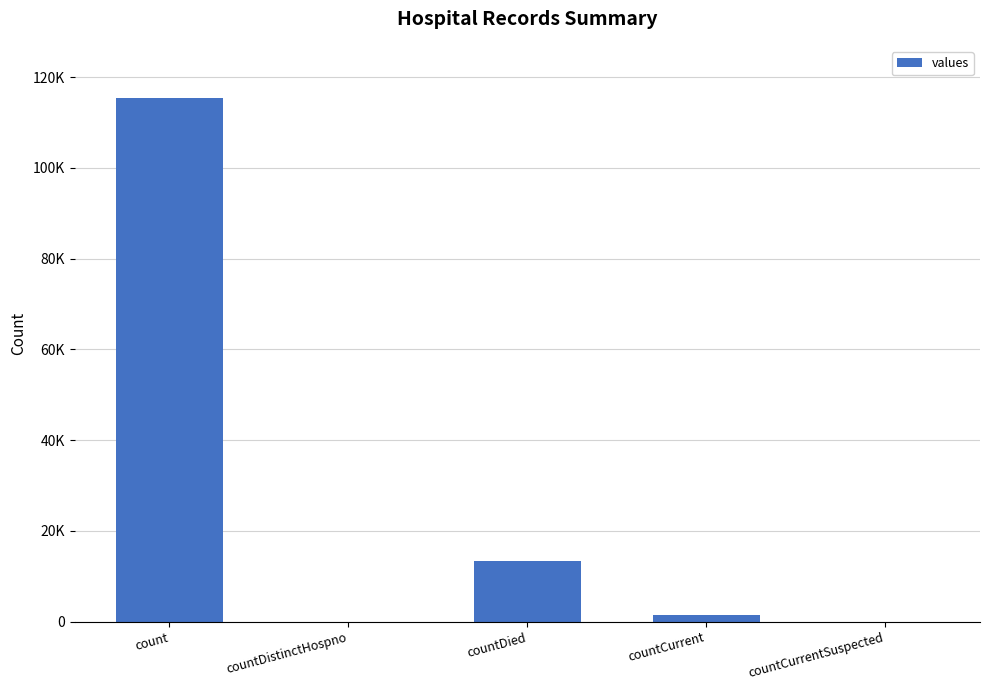

Reading left to right, list all the values displayed in this chart.

115379	0	13343	1383	0